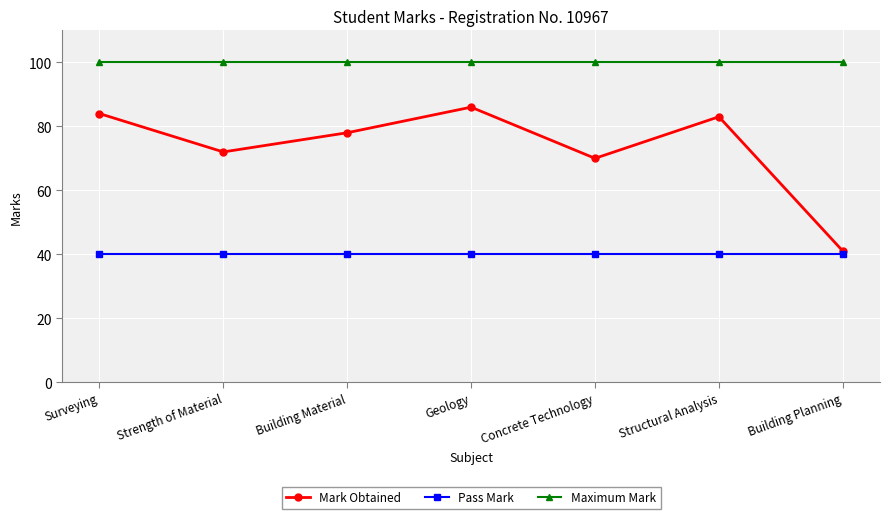

The Pass Mark series shows 40 at Building Planning. True or false?

True